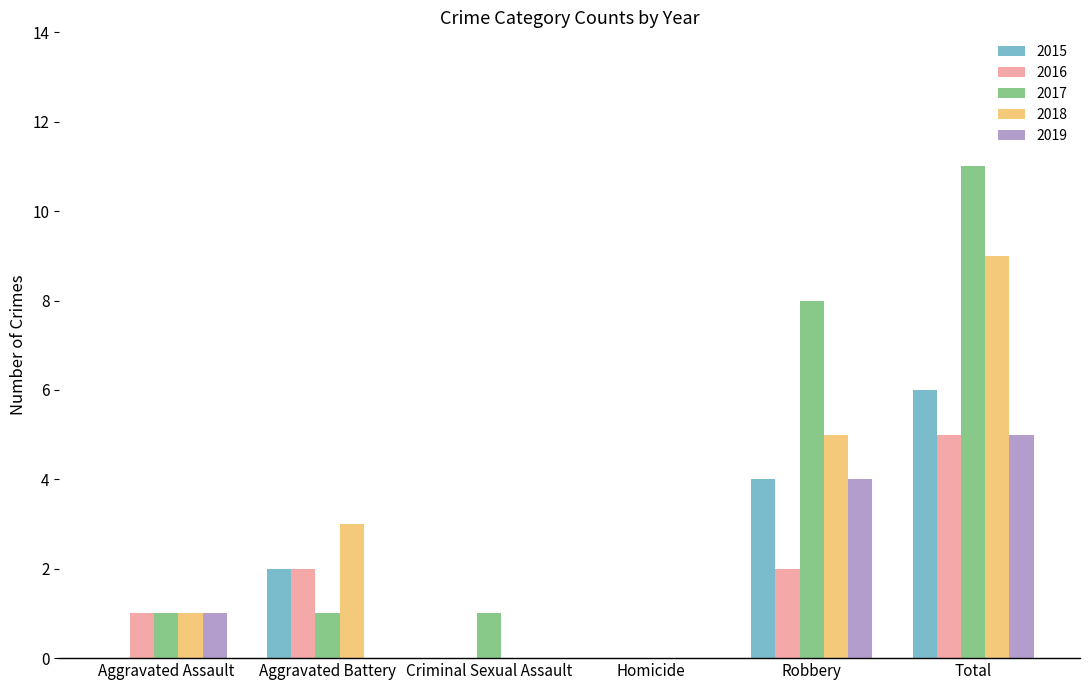

Reading left to right, extract all data points from this chart.

2015: 0	2	0	0	4	6
2016: 1	2	0	0	2	5
2017: 1	1	1	0	8	11
2018: 1	3	0	0	5	9
2019: 1	0	0	0	4	5